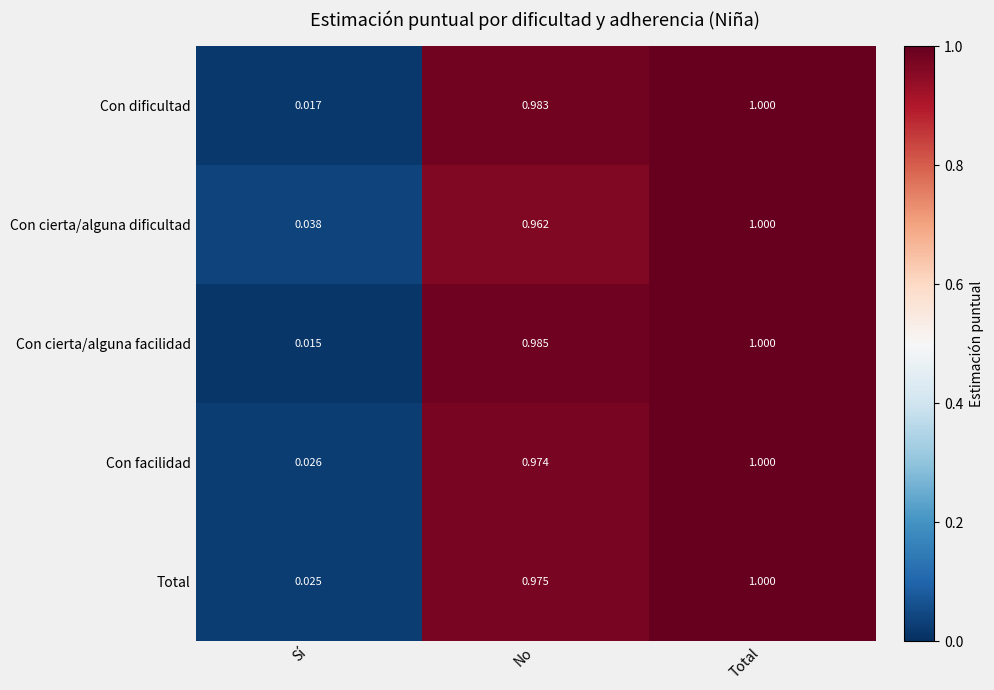

At which label does Con cierta/alguna dificultad reach its minimum?

Sí